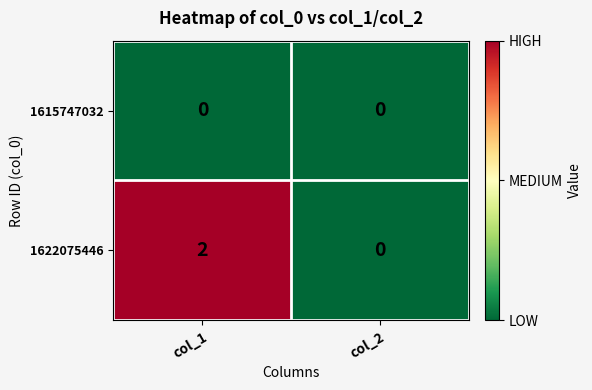

Which series has the widest spread of values?

1622075446